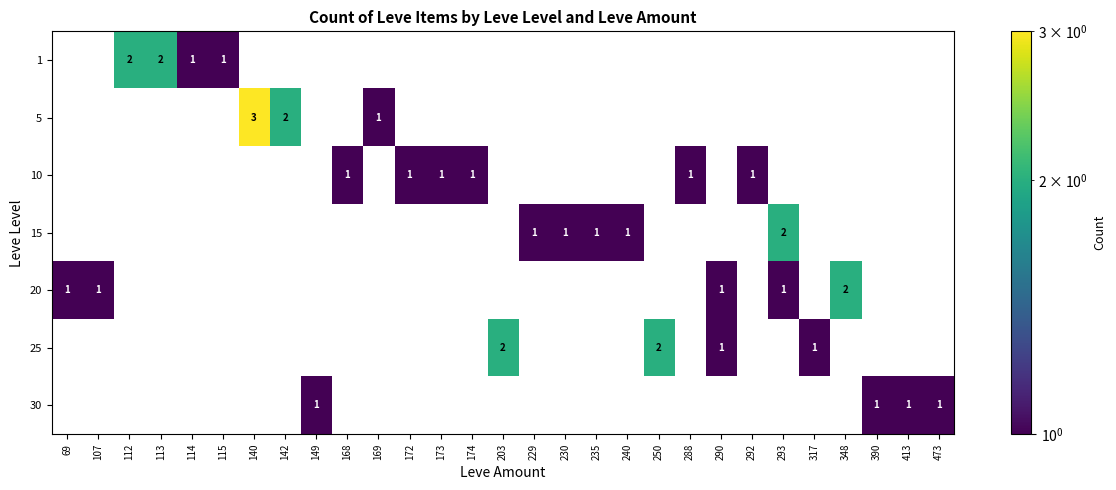

What is the spread (max minus min) of values at 114?

1